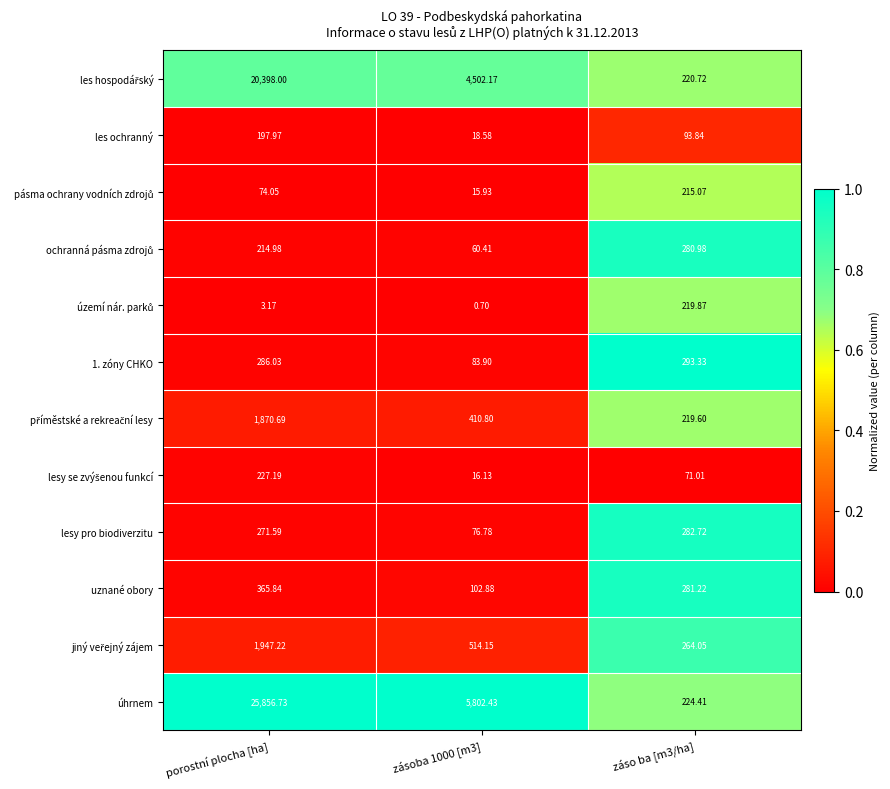

At which category is the sum across all series the highest?

porostní plocha [ha]